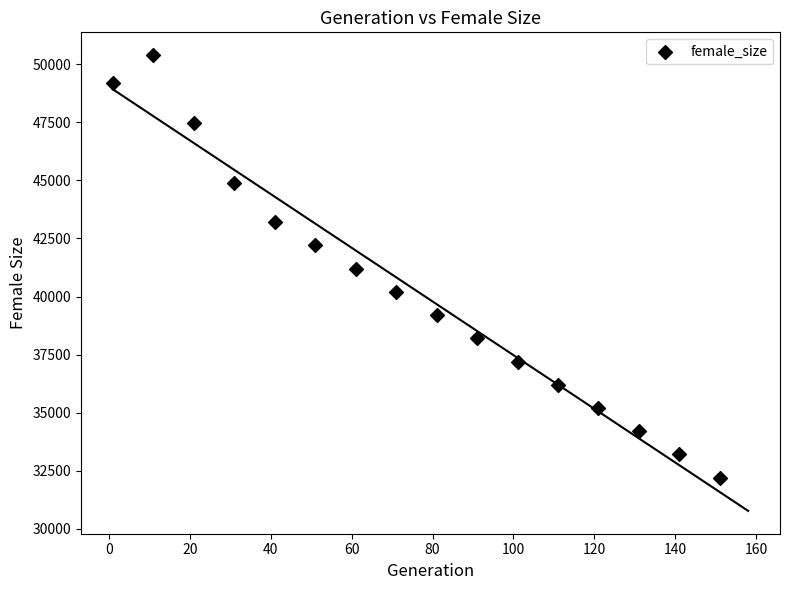

What is the range of Y values (max minus min)?

18194